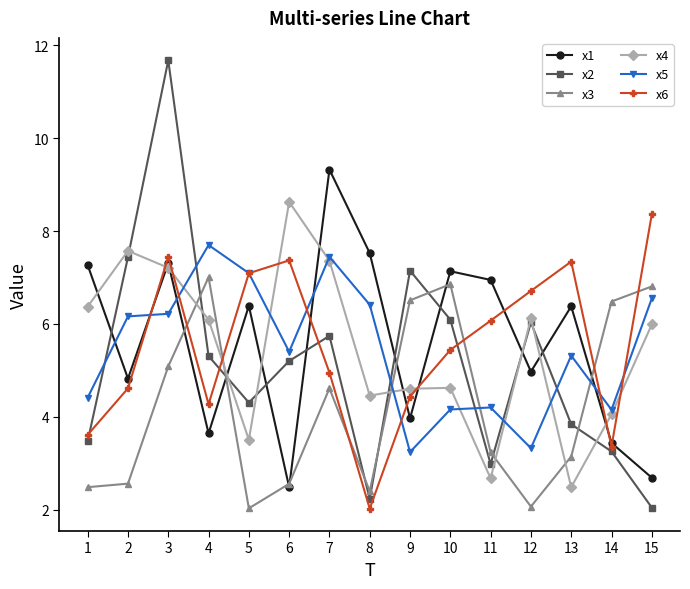

Which series changed the most between 2 and 11?

x4